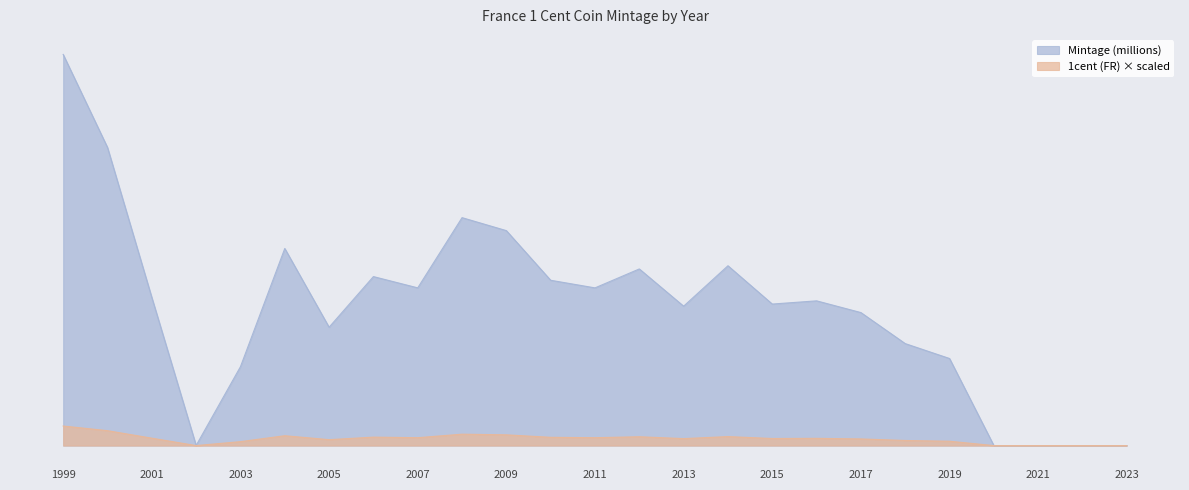

What is the sum of all values?

6961.0